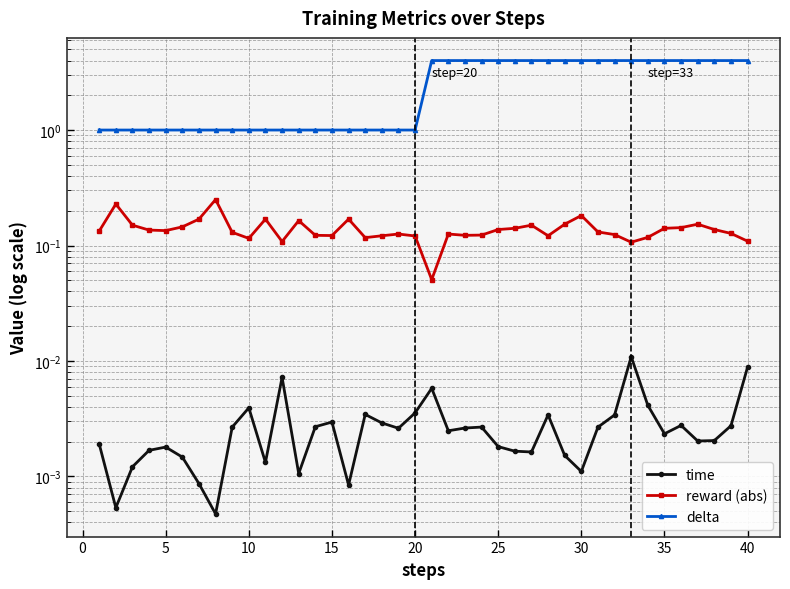

Count the number of data series in this chart.

3